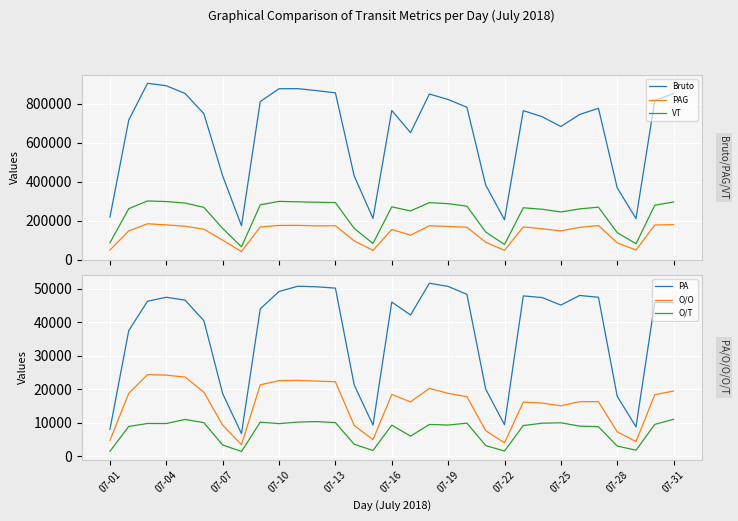

True or false: Bruto and O/T intersect in this chart.

False